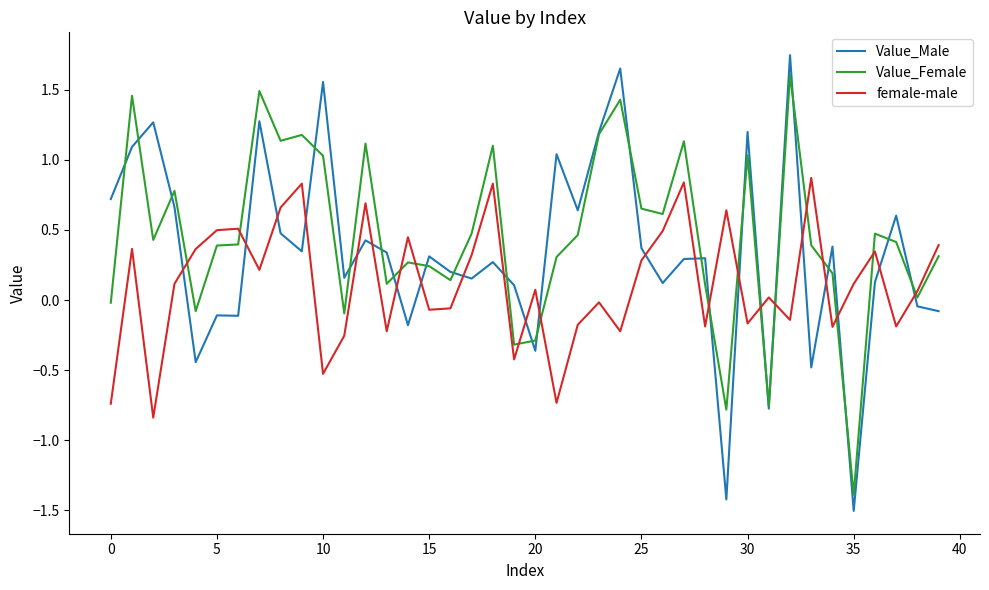

What are all the series names shown in the legend?

Value_Male, Value_Female, female-male